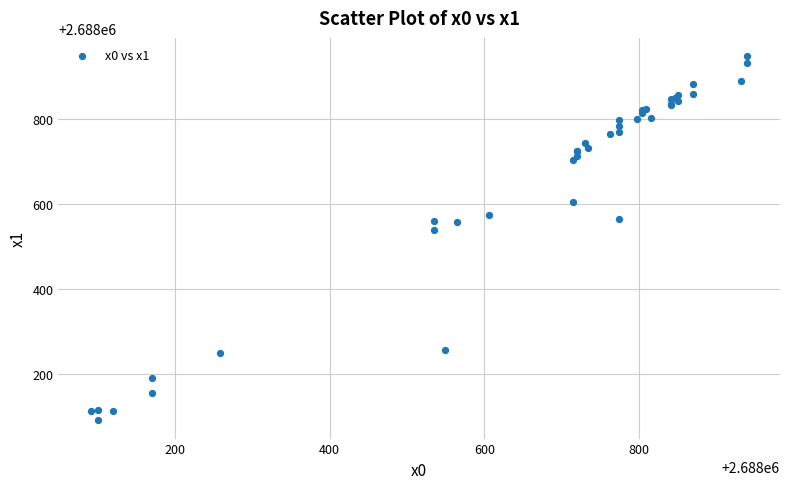

What Y value in the scatter plot is closest to 2688520?

2688538.8